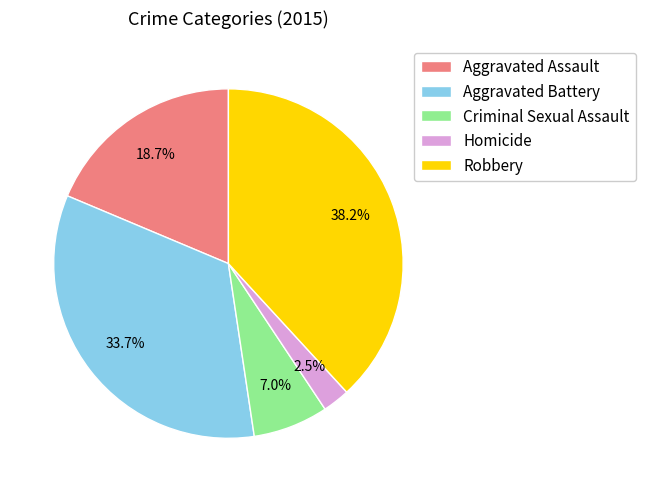

What percentage is the Criminal Sexual Assault slice, to the nearest percent?

7%